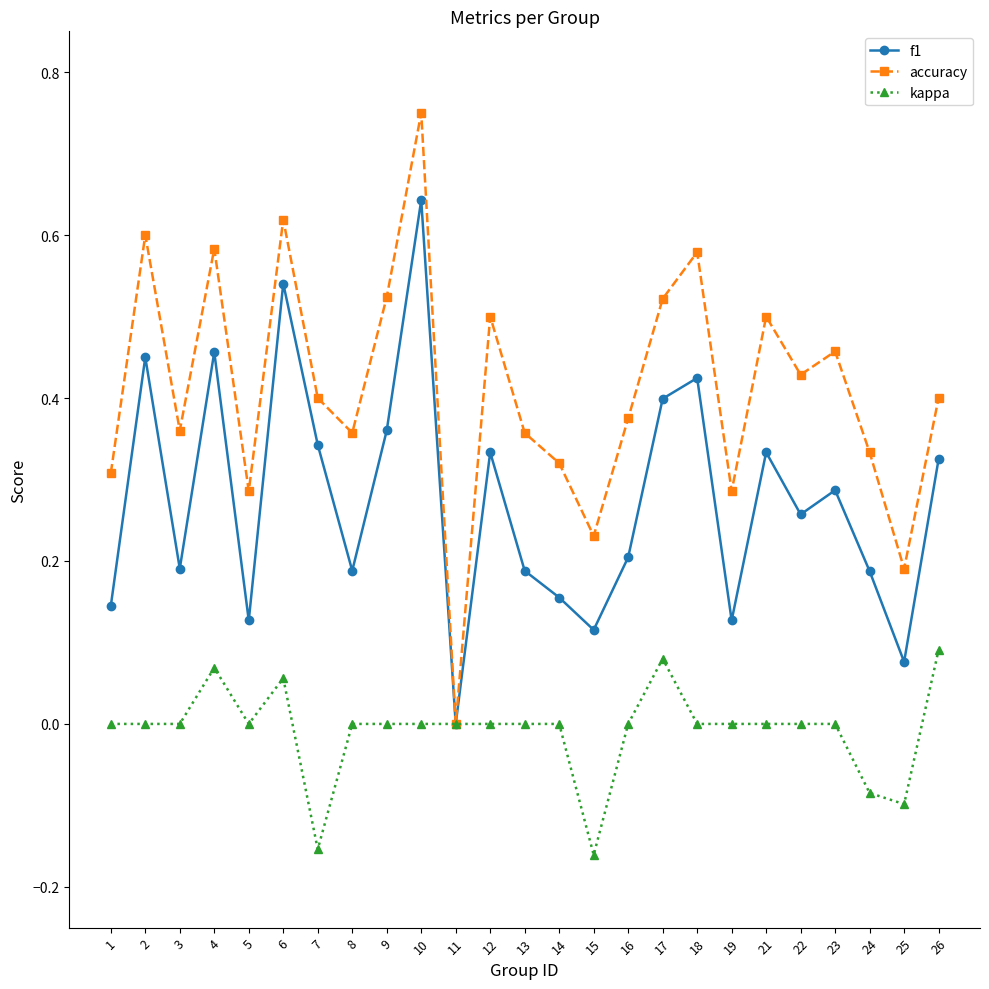

Is the value of accuracy at 21 greater than the value of kappa at 6?

Yes